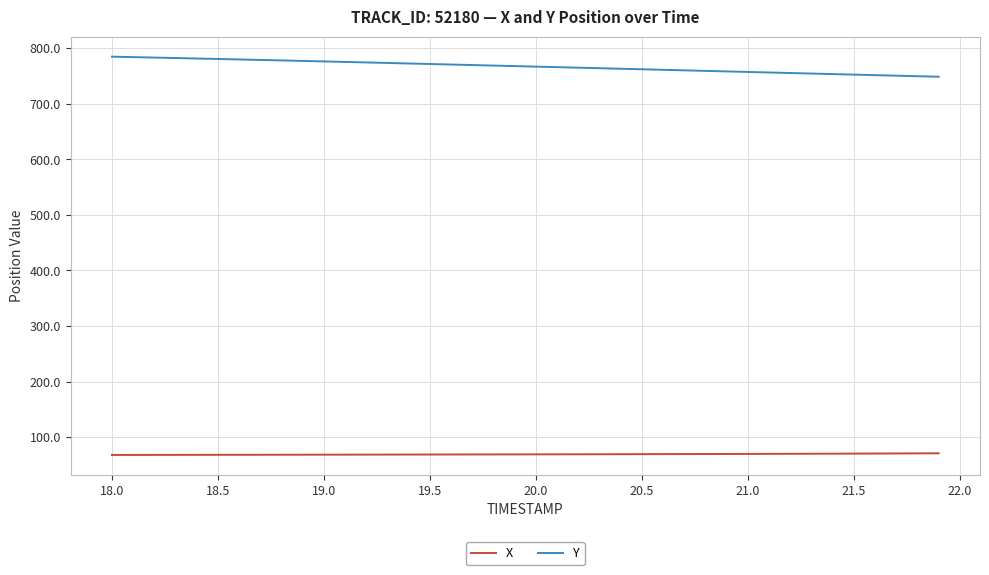

What is the maximum value for X?

70.8